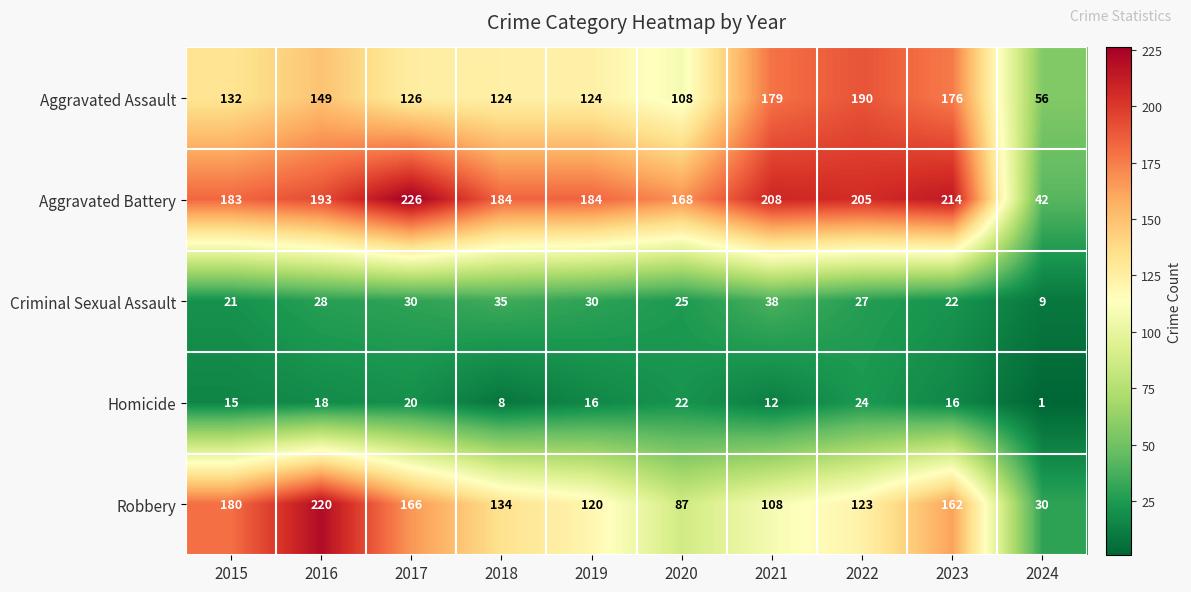

What is the sum of all Criminal Sexual Assault values?

265